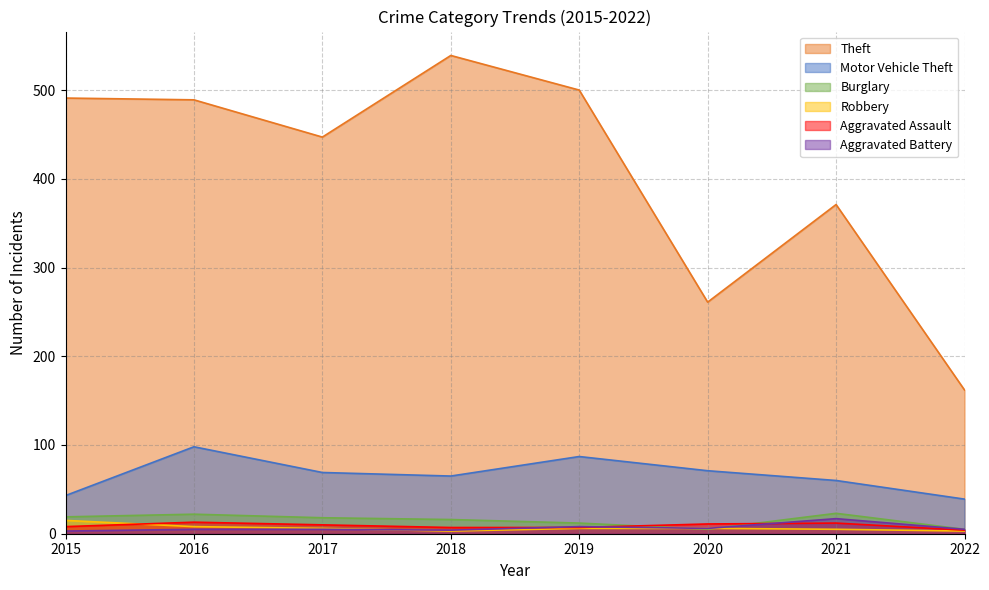

At which label is Aggravated Battery closest to 10?

2019